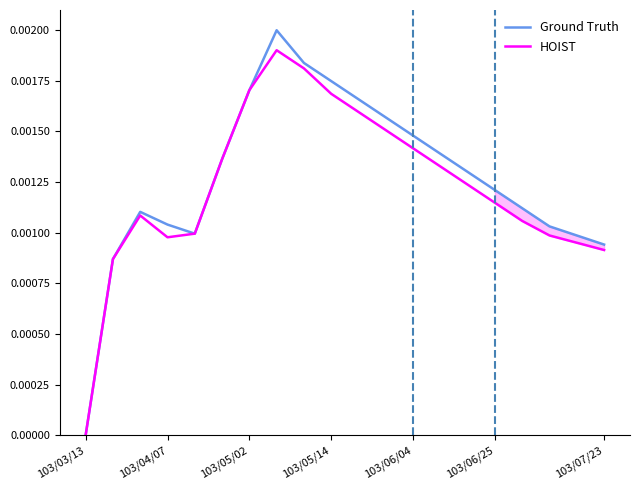

At which label does HOIST reach its minimum?

103/03/13